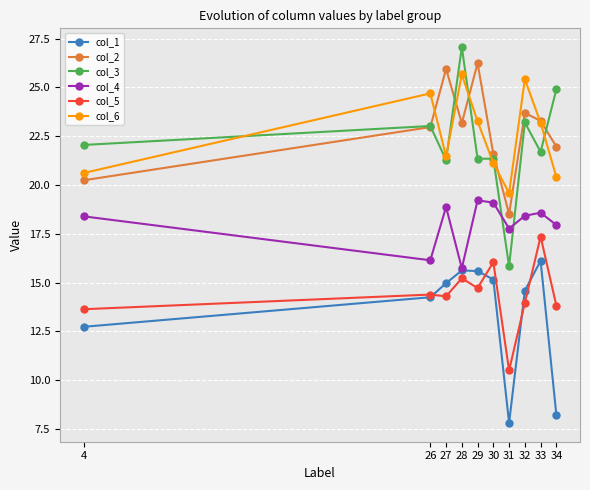

Count the number of data series in this chart.

6